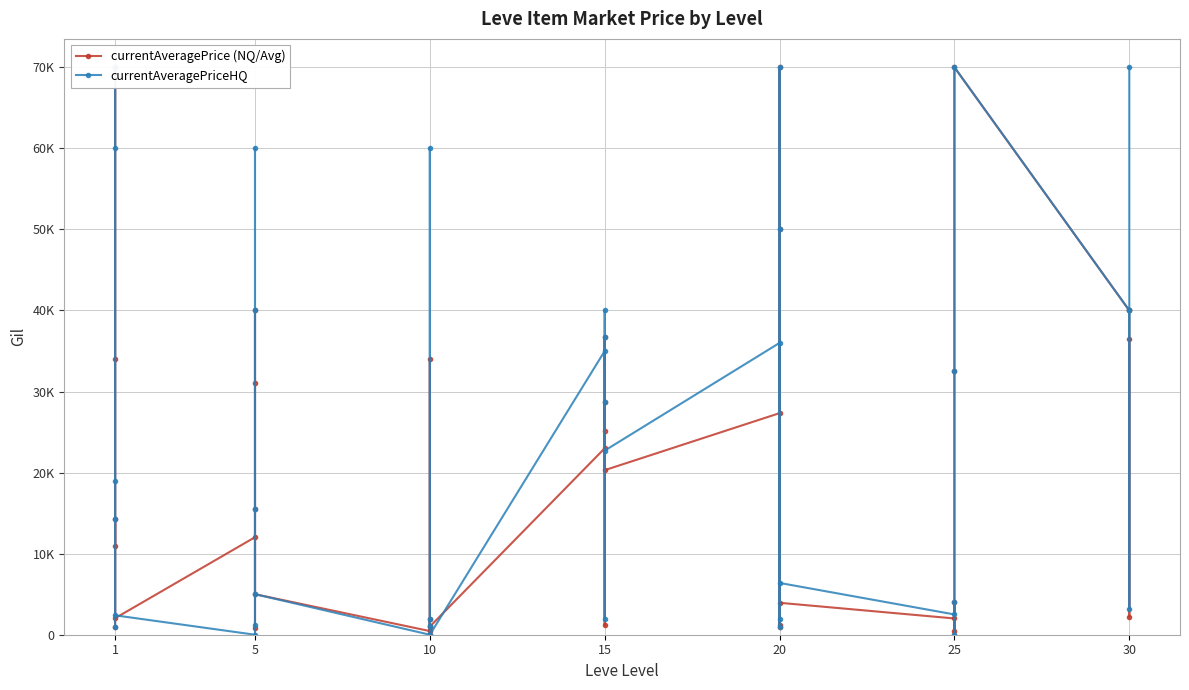

What is the greatest value displayed?

70000.0